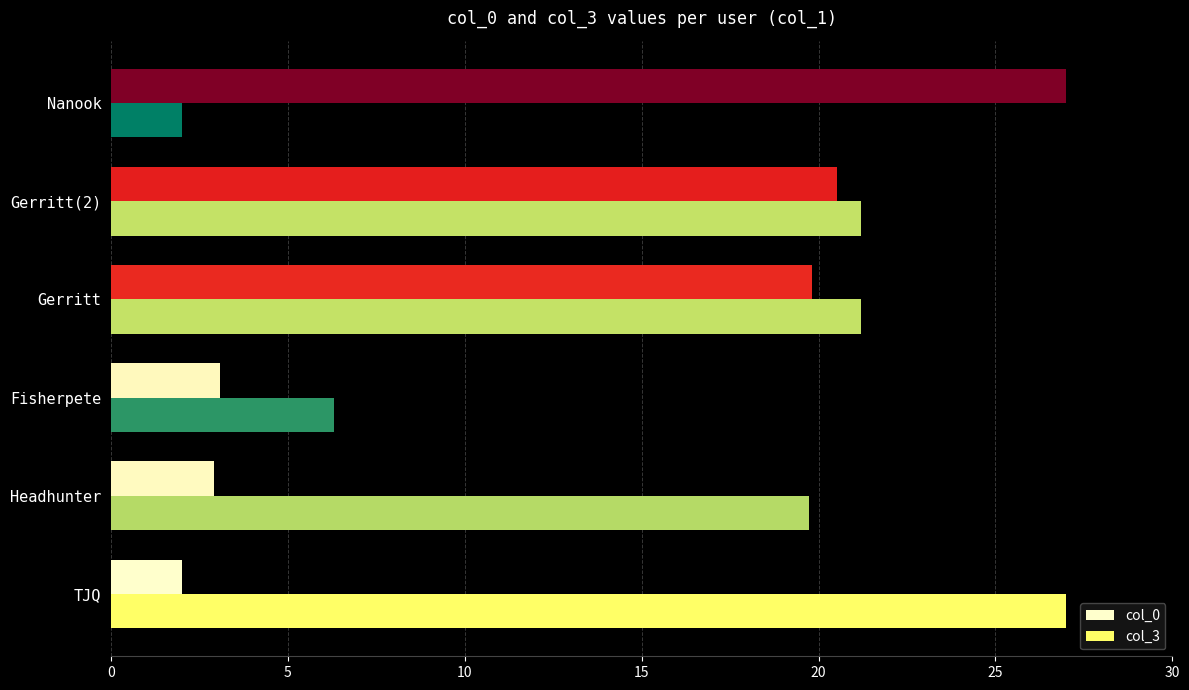

True or false: col_3 has a value of 36.3 at Gerritt.

False